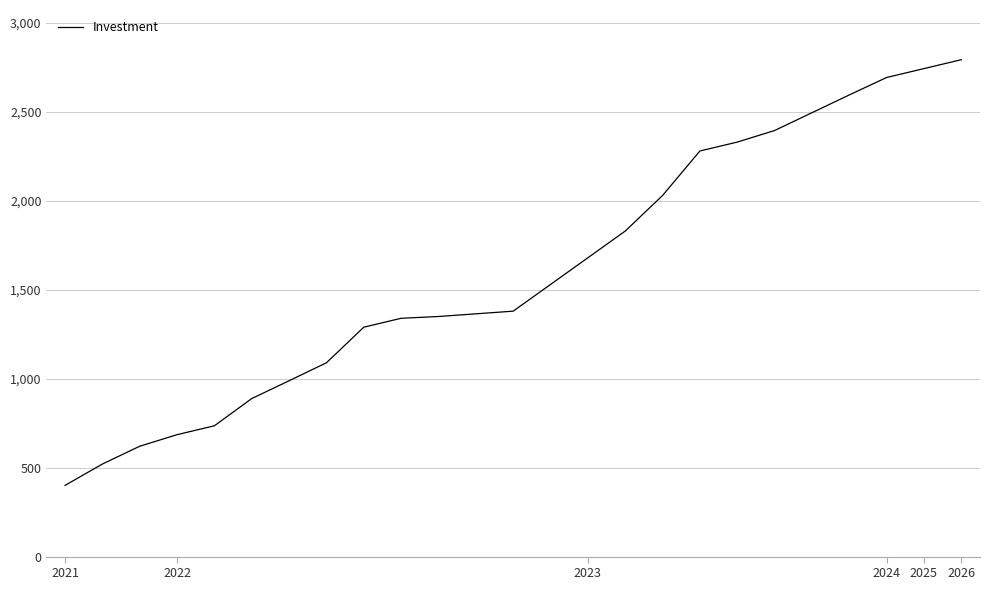

What is the maximum value shown in the chart?

2792